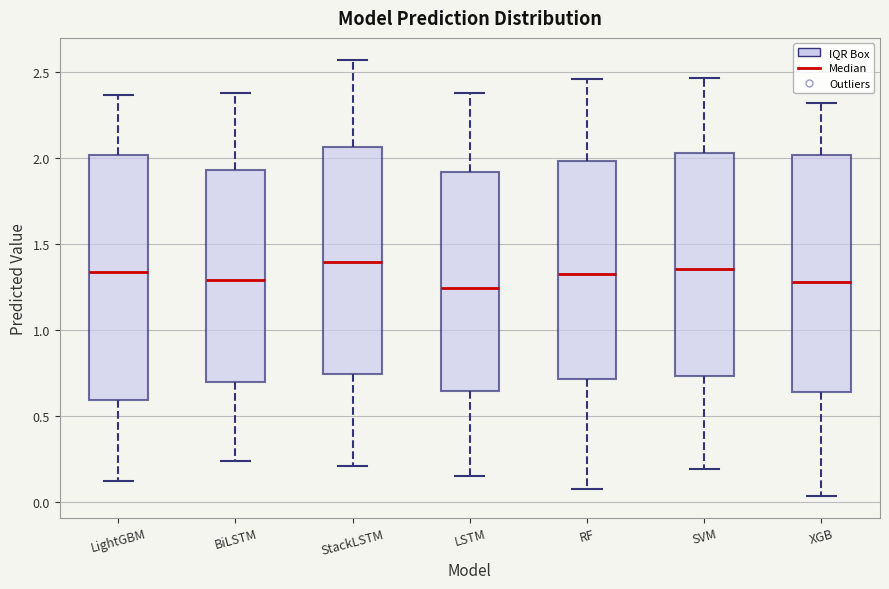

Reading left to right, read every box against the y-axis: the position of its median line, the range the box covers, and the ends of its whiskers. The values are not printed on the chart, so give them approximately, as read against the axis.

LightGBM: median 1.35, box 0.60 to 2.00, whiskers 0.10 to 2.35
BiLSTM: median 1.30, box 0.70 to 1.95, whiskers 0.25 to 2.40
StackLSTM: median 1.40, box 0.75 to 2.05, whiskers 0.20 to 2.55
LSTM: median 1.25, box 0.65 to 1.90, whiskers 0.15 to 2.40
RF: median 1.35, box 0.70 to 2.00, whiskers 0.10 to 2.45
SVM: median 1.35, box 0.75 to 2.05, whiskers 0.20 to 2.45
XGB: median 1.30, box 0.65 to 2.00, whiskers 0.05 to 2.30